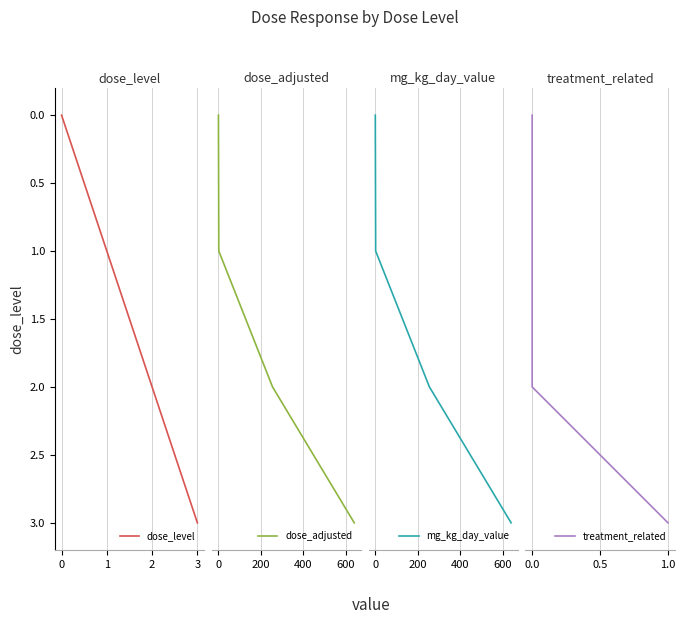

How many lines are shown in the chart?

4